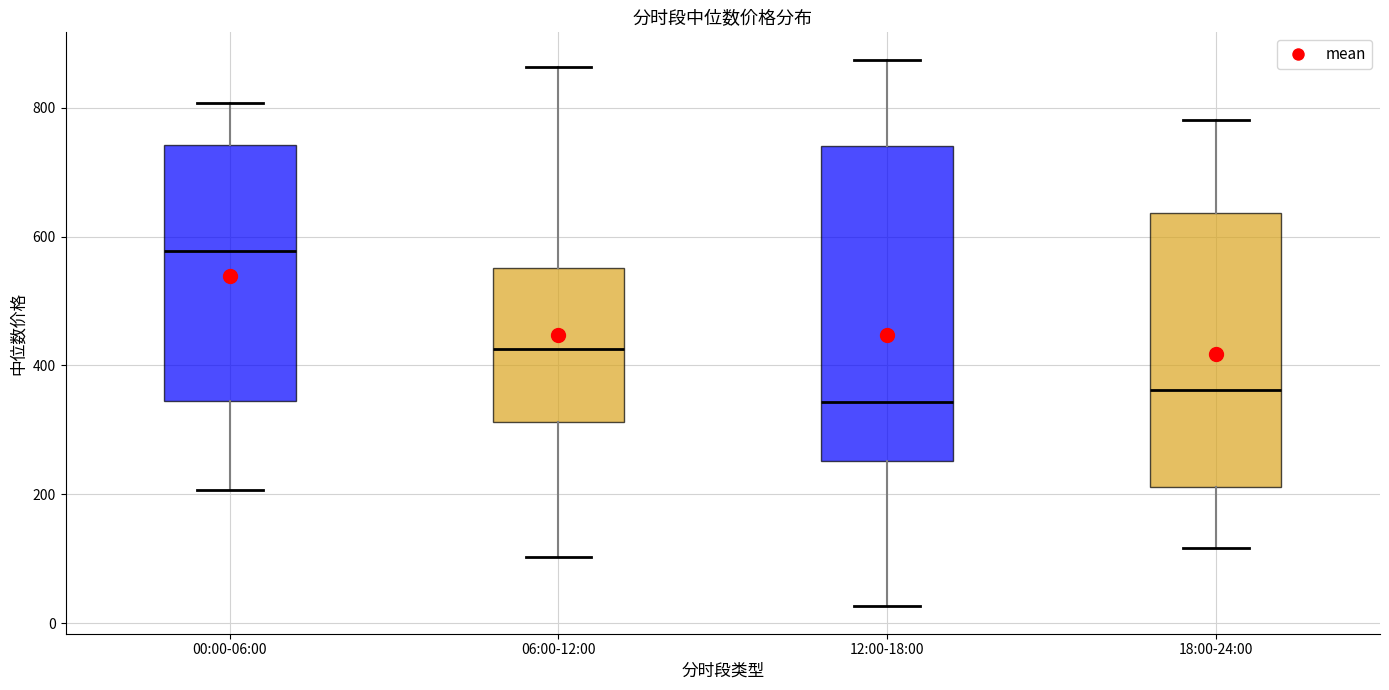

Which box's median line is the highest?

00:00-06:00